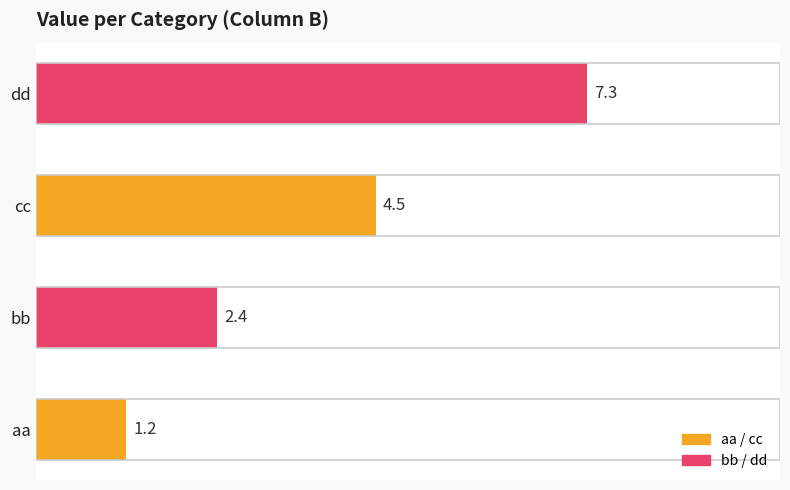

The chart shows a value of 2.4 at bb. True or false?

True